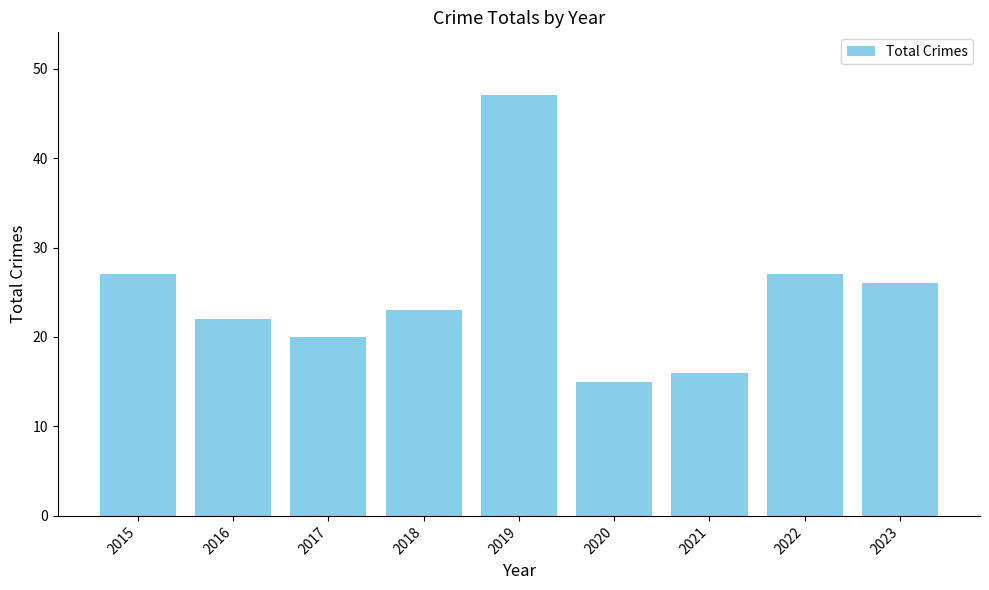

What value does the data have at 2019, to the nearest 5?

45